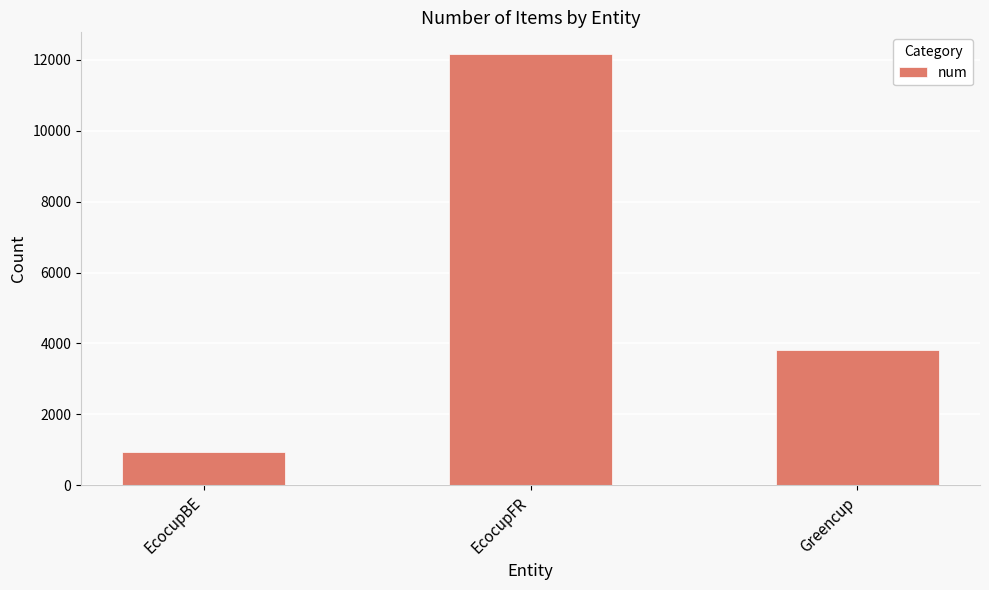

Which has a higher value, EcocupFR or EcocupBE?

EcocupFR